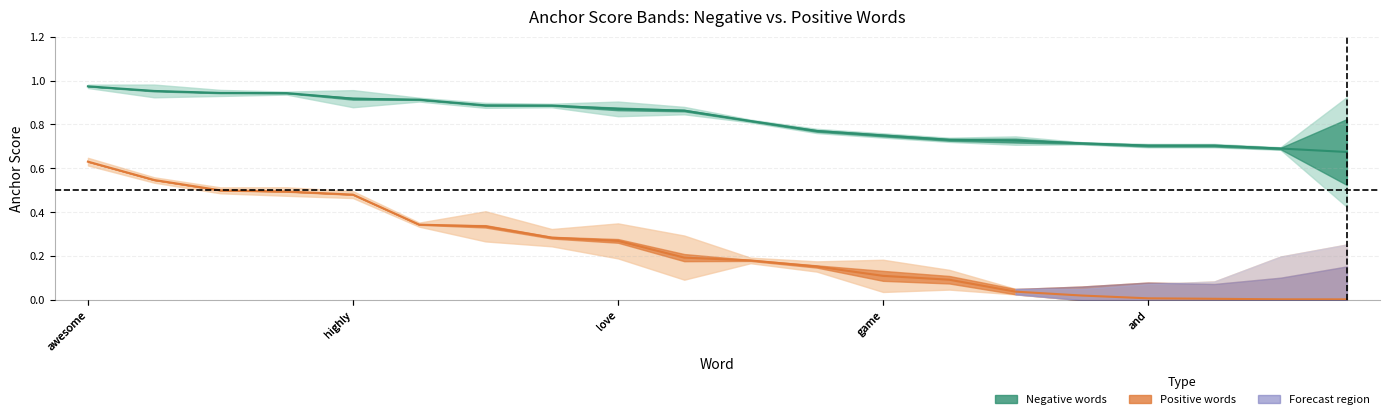

True or false: Negative anchor score and Positive anchor score intersect in this chart.

False